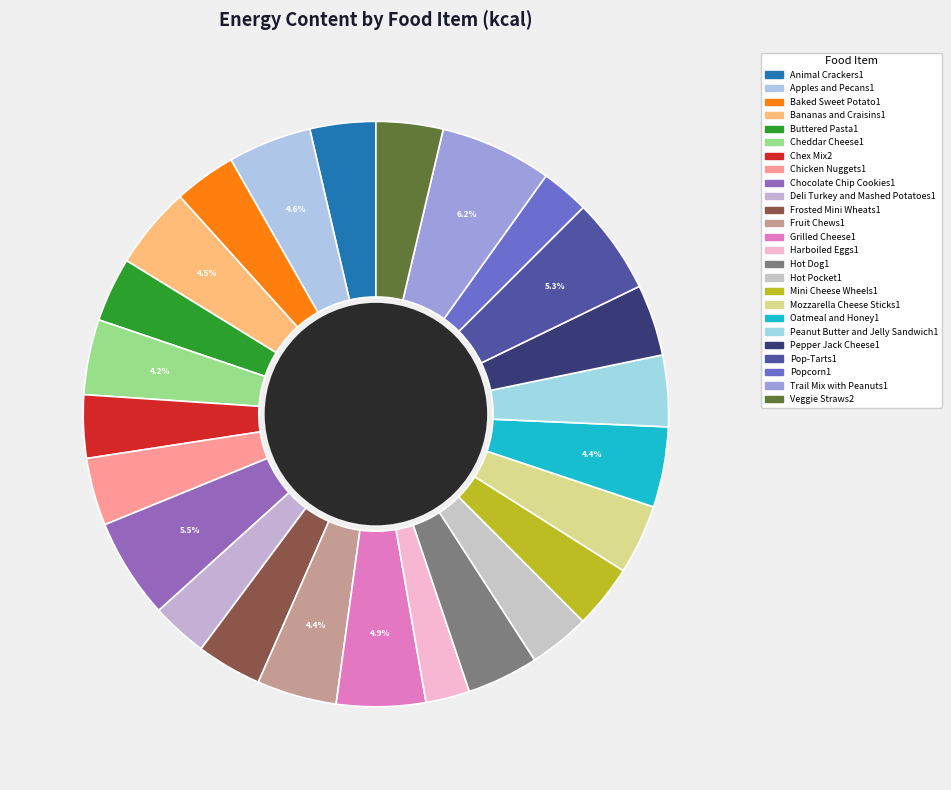

What percentage is NOT represented by Apples and Pecans1?

95.4%